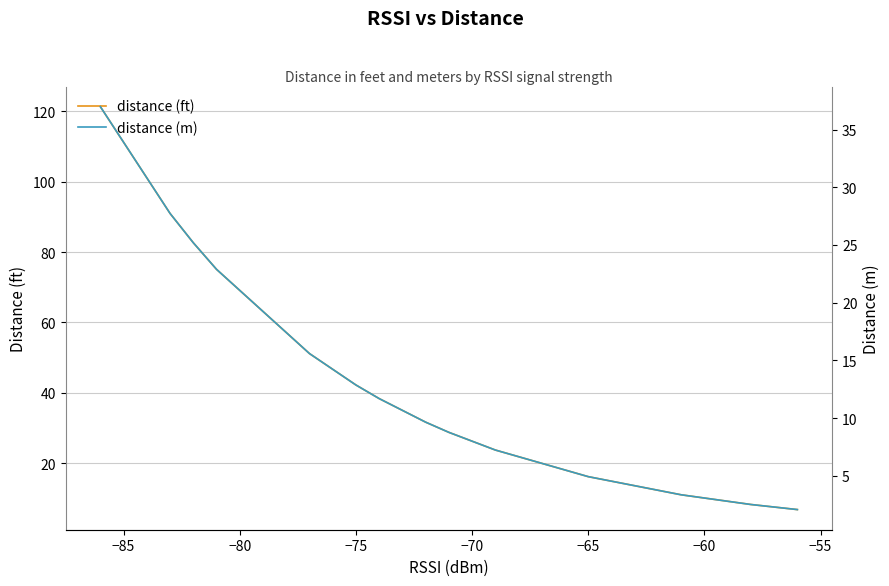

What position from the right is −75?

13